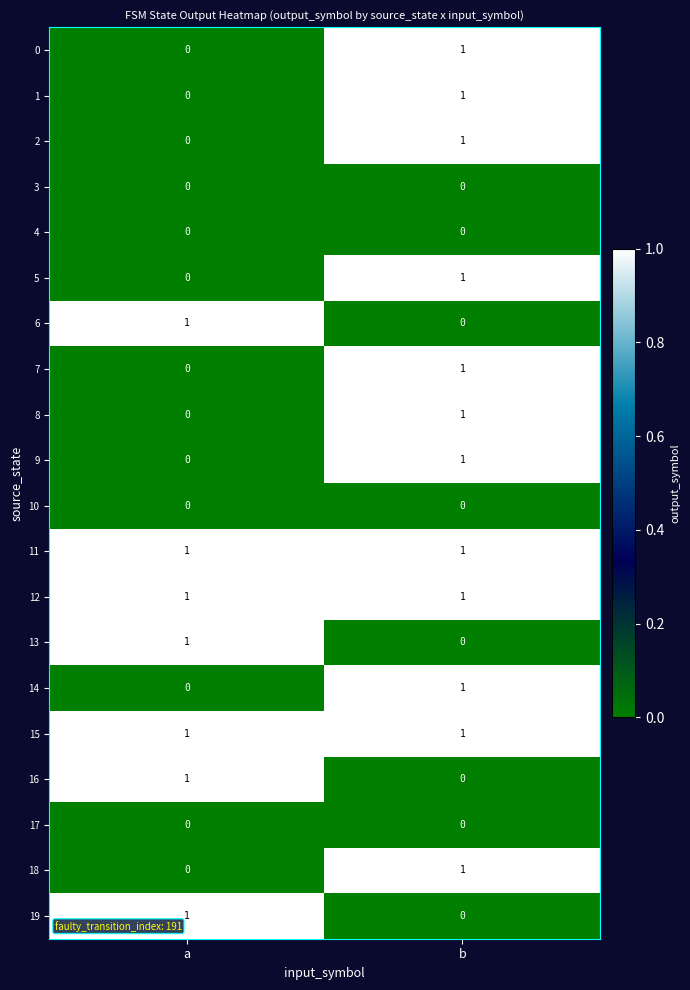

At which label does 0 reach its peak?

b